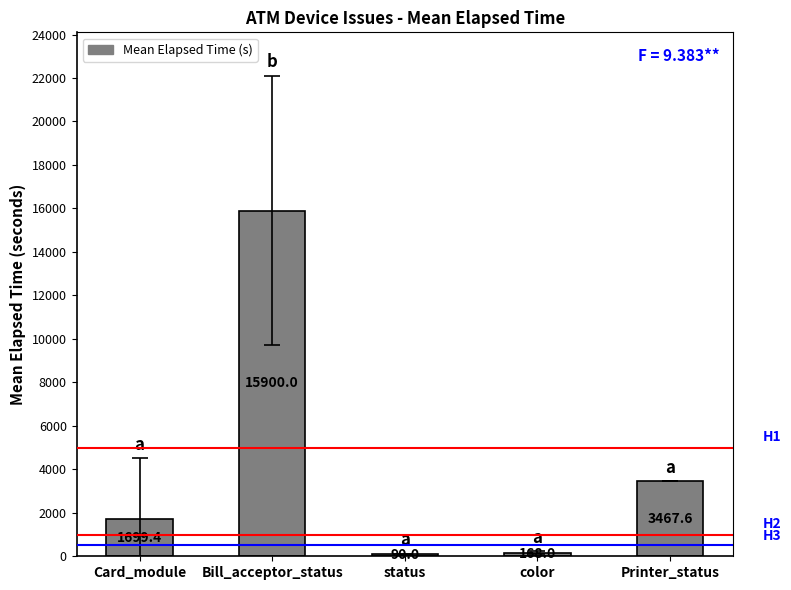

What is the value of the 5th bar from the left?

3467.6